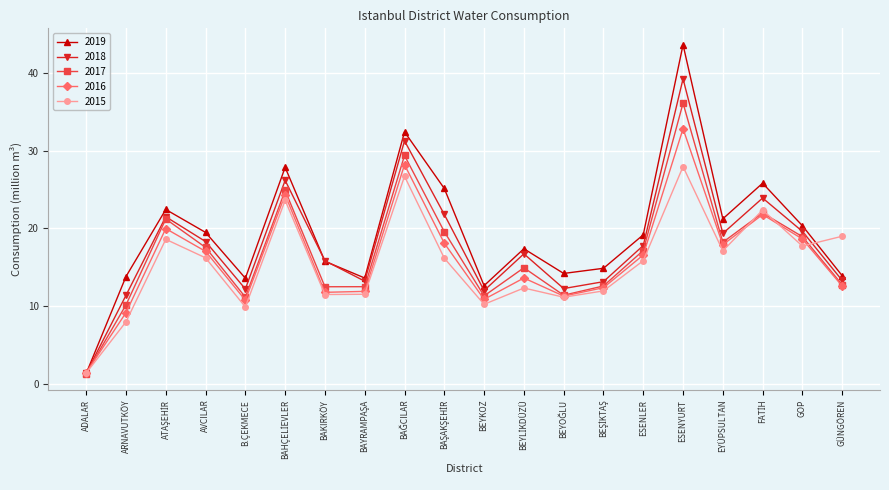

How many interior local valleys does the 2018 series have?

5